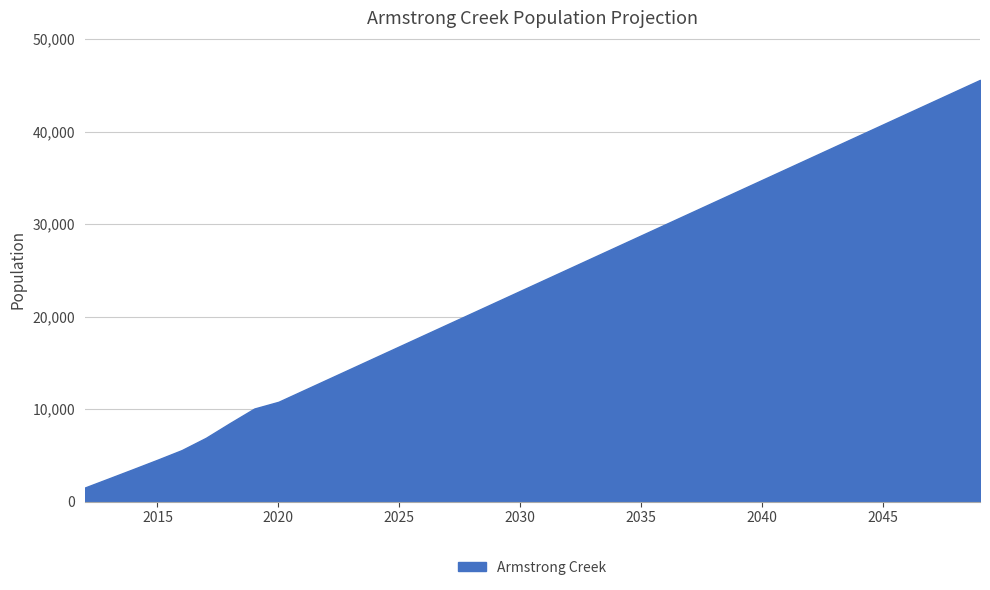

What is the greatest value displayed?

45588